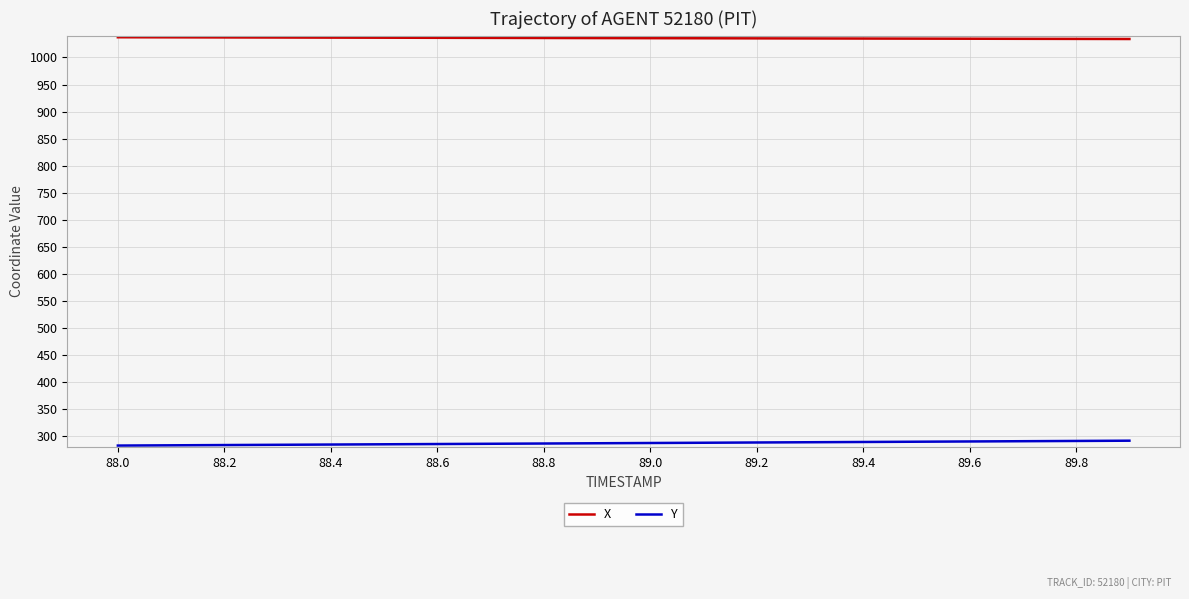

List the series in order of their peak value, highest first.

X, Y